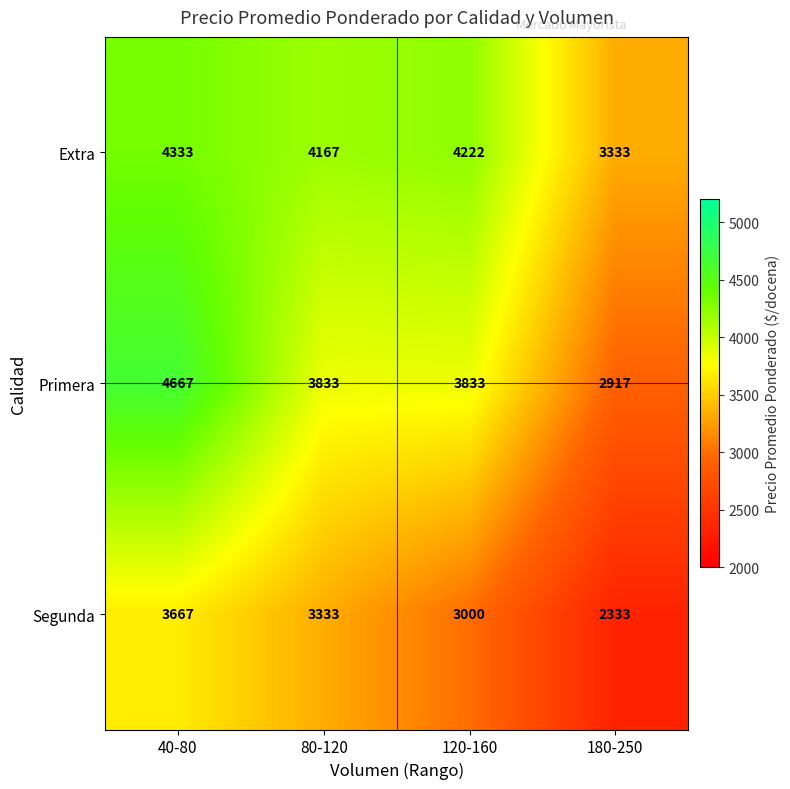

The value of Primera at 80-120 is 3833. True or false?

True